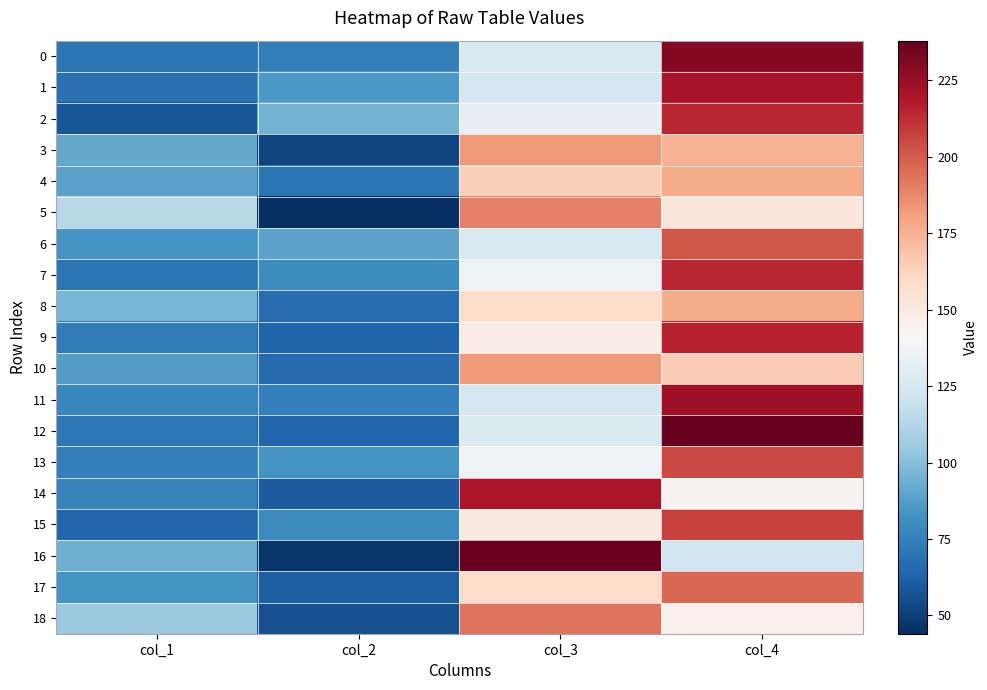

What is the total value across all series at col_3?

3018